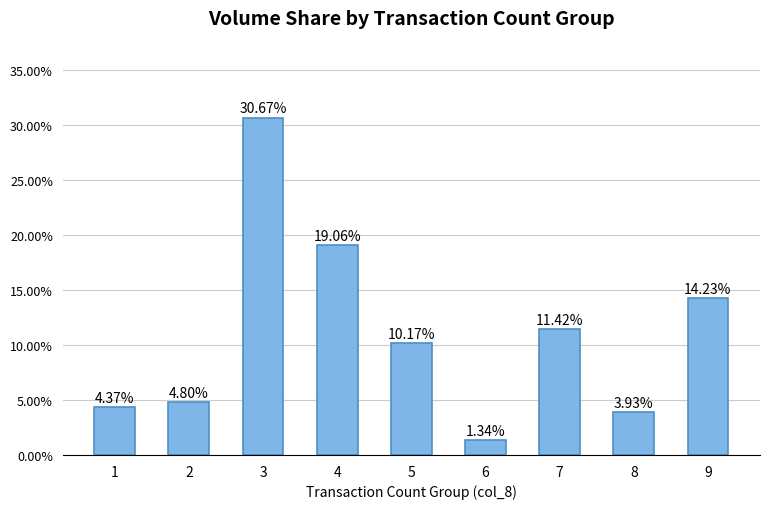

Does the chart contain stacked bars?

No